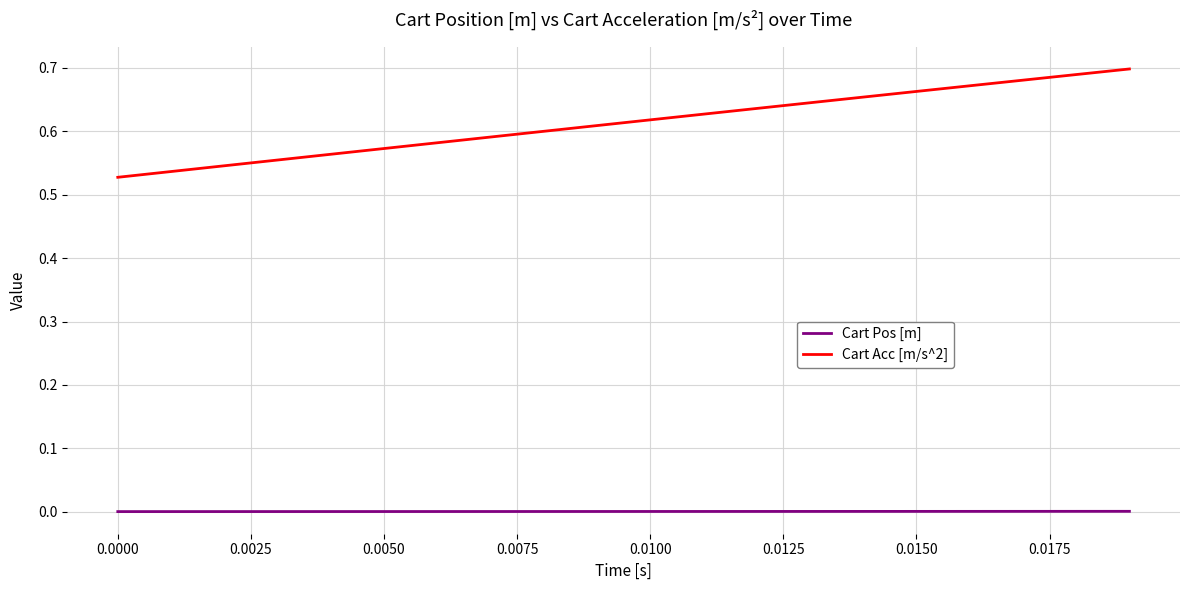

Which series has the largest total across all categories?

Cart Acc [m/s^2]